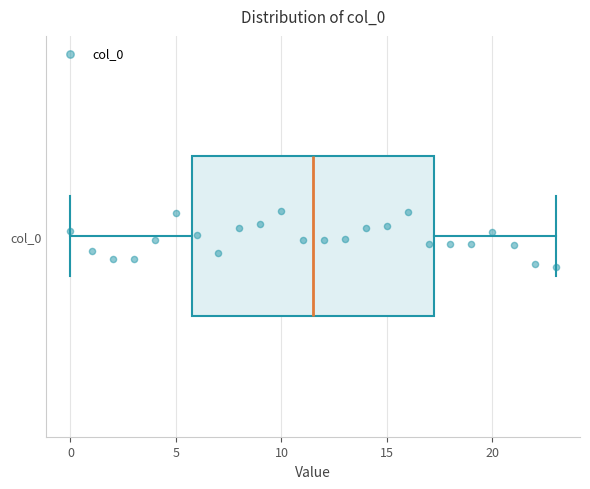

Where does the left whisker of the box for col_0 end on the x-axis? The values are not printed on the chart, so give them approximately, as read against the axis.

0.0